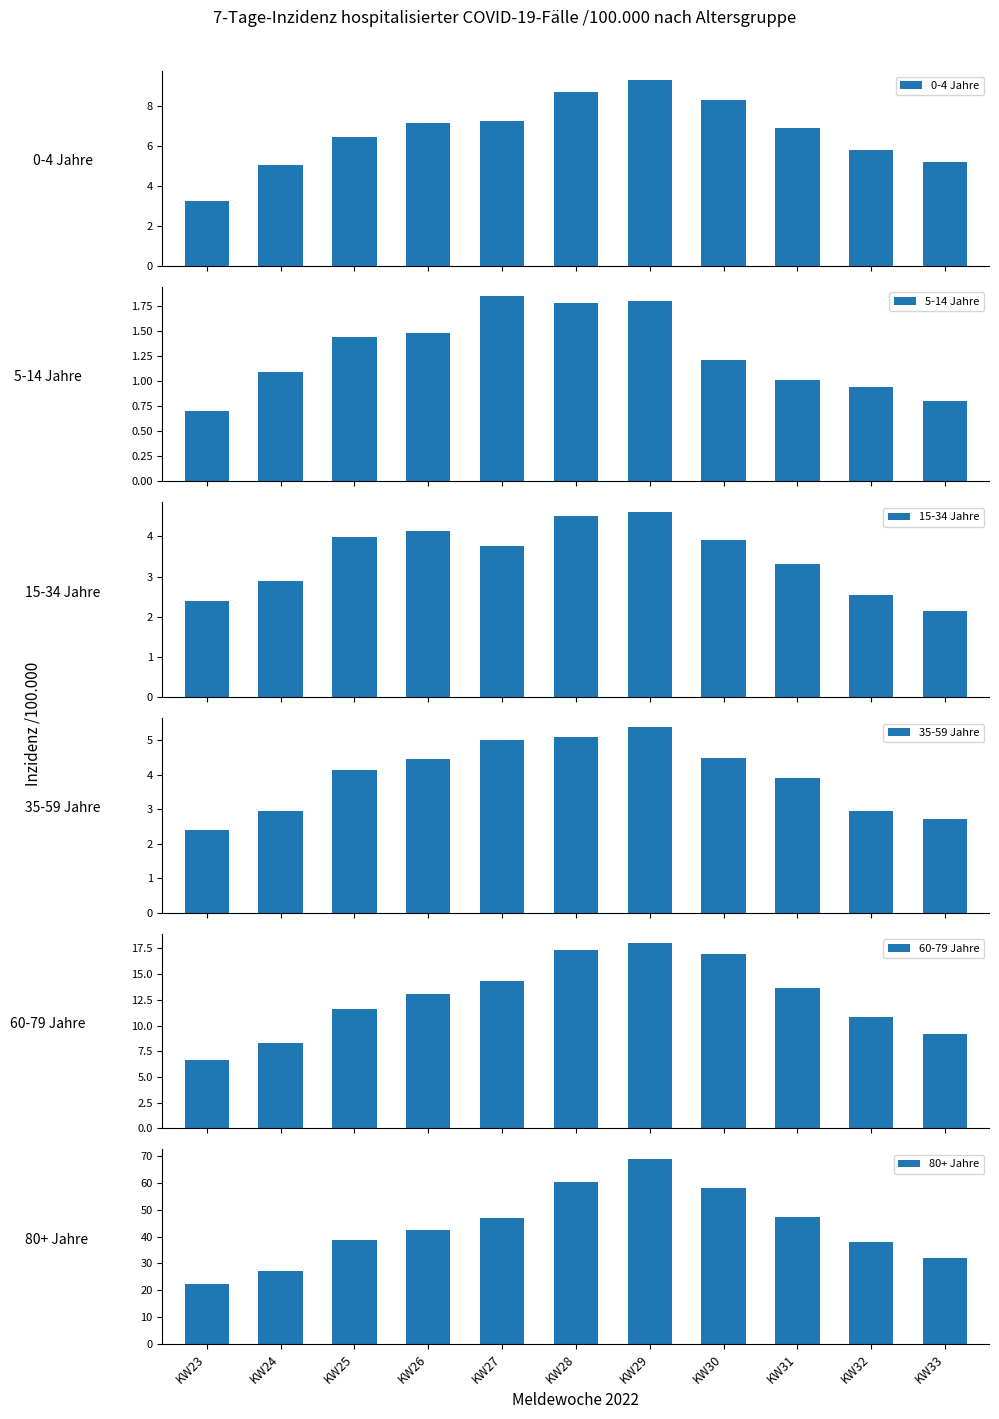

What is the difference between the second highest and minimum values in the 35-59 Jahre series?

2.7